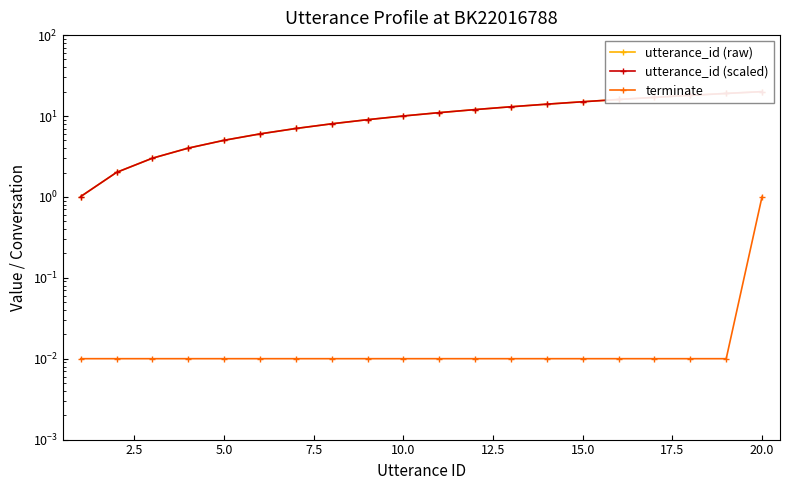

At which label does utterance_id (raw) reach its peak?

20.0